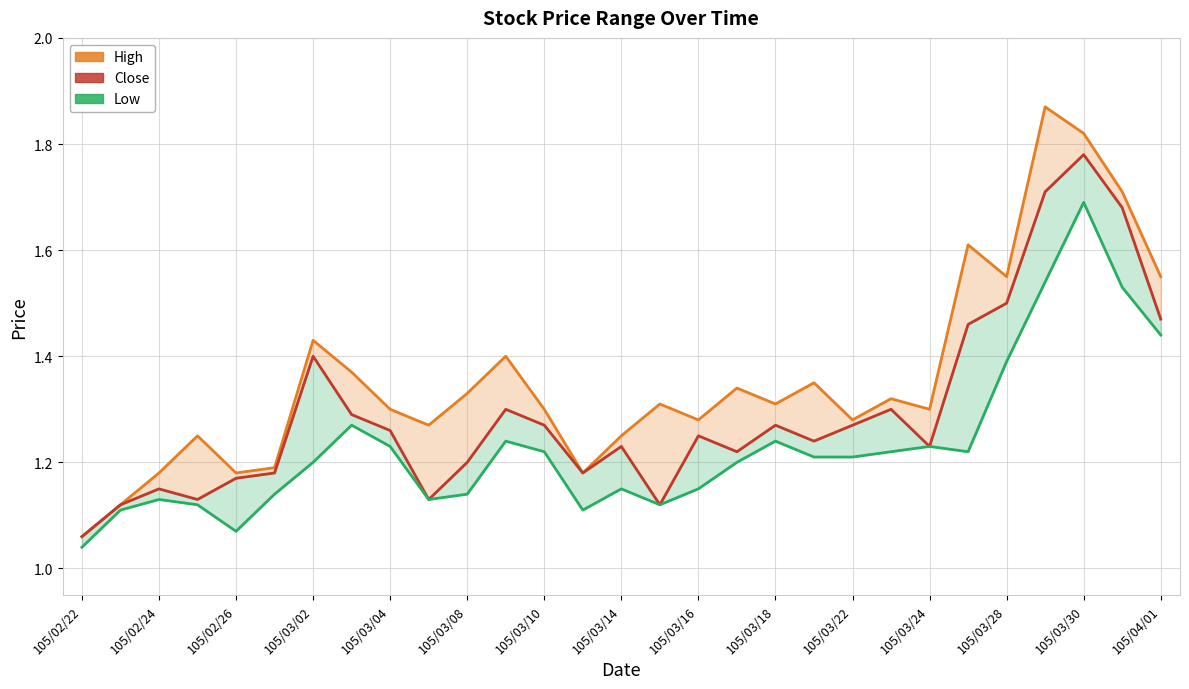

Rank the series by their maximum value, from lowest to highest.

Low, Close, High